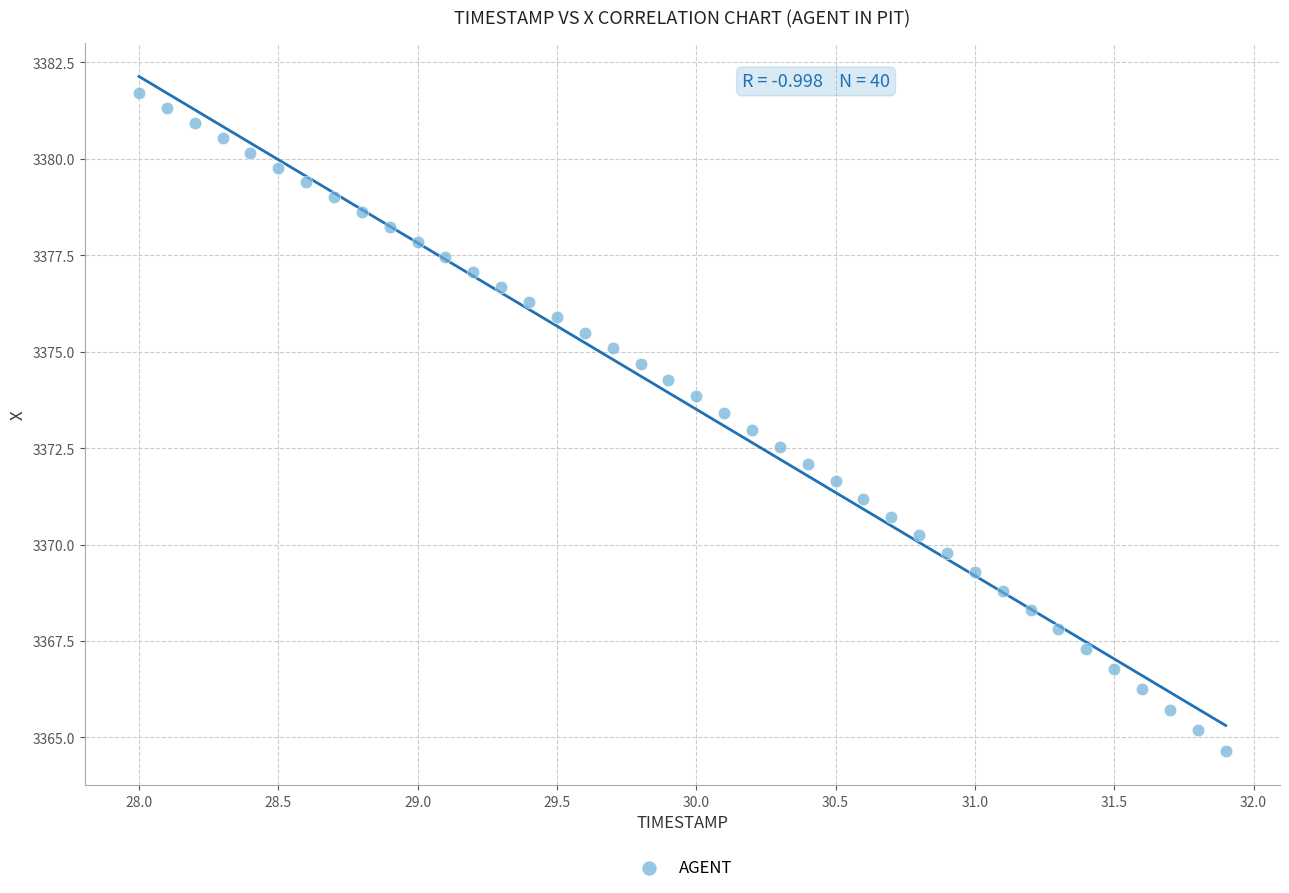

What is the range of Y values (max minus min)?

17.1